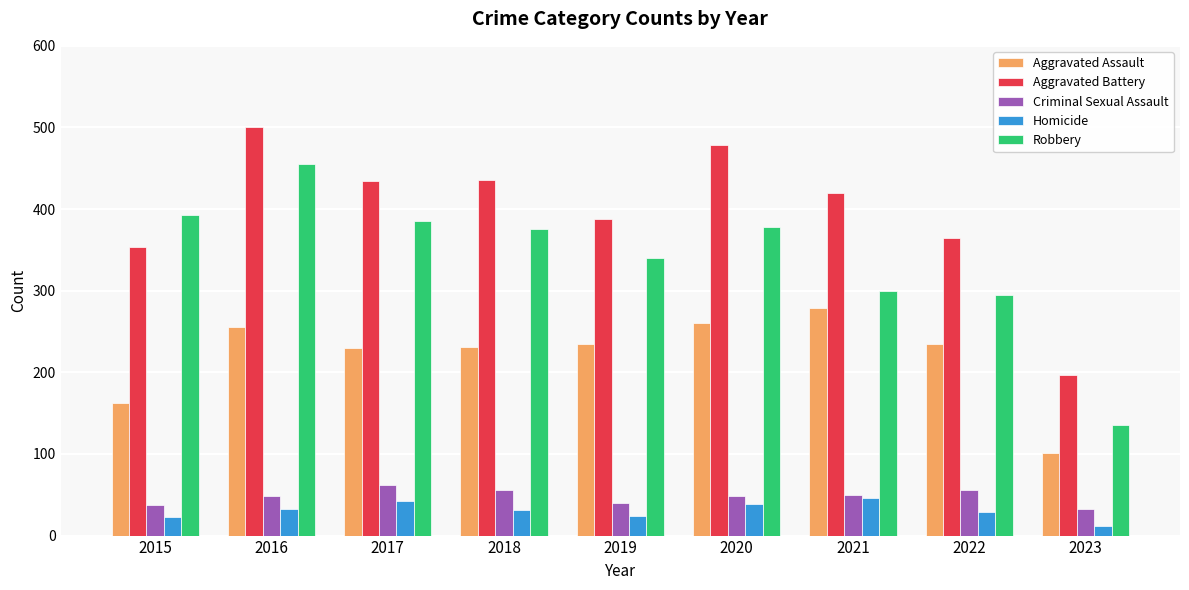

How many data points does each series have?

9